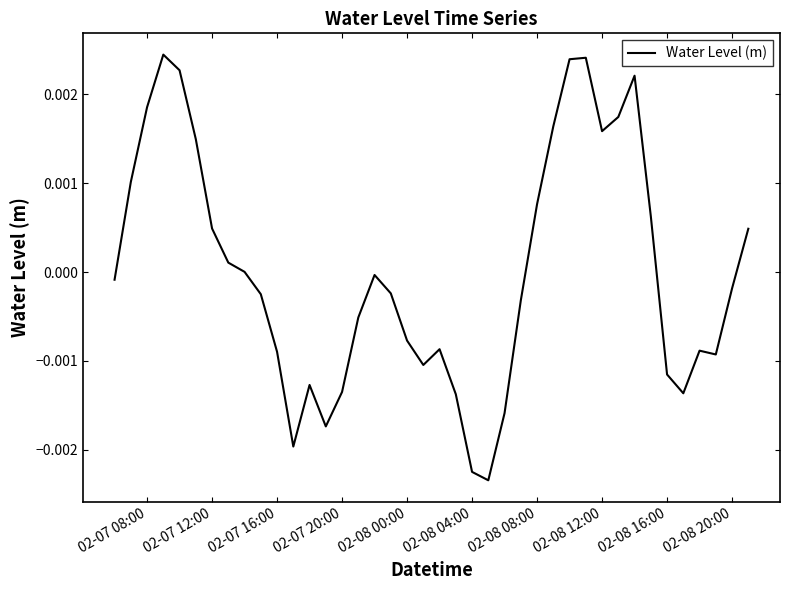

How many interior local peaks (higher than both neighbors) does the data have?

7